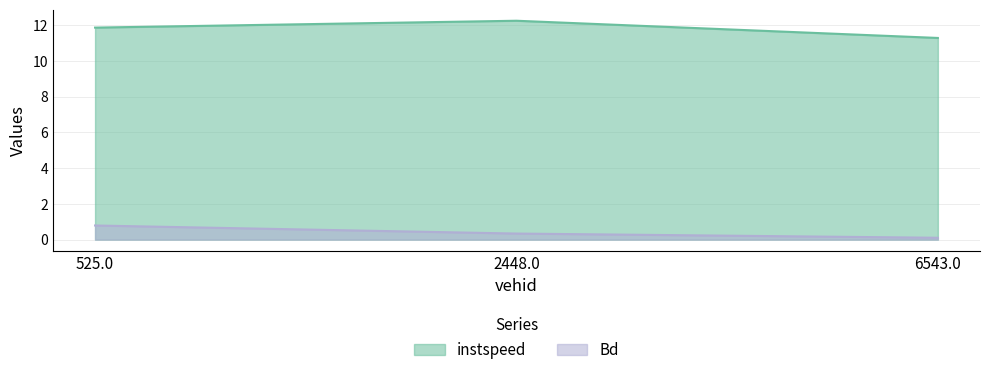

What is the approximate value of instspeed at 2448.0?

12.3